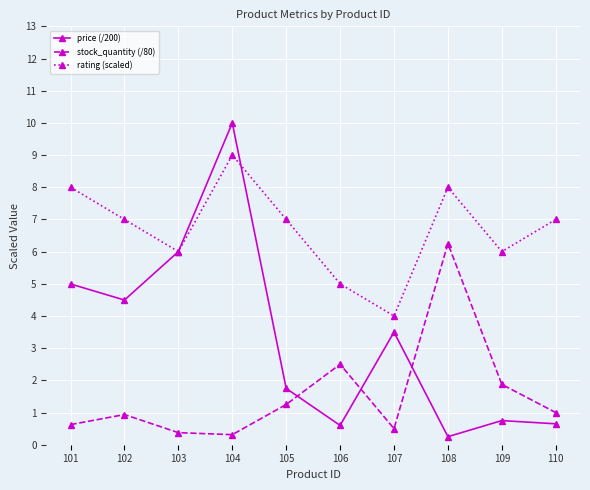

At which category is the sum across all series the highest?

104